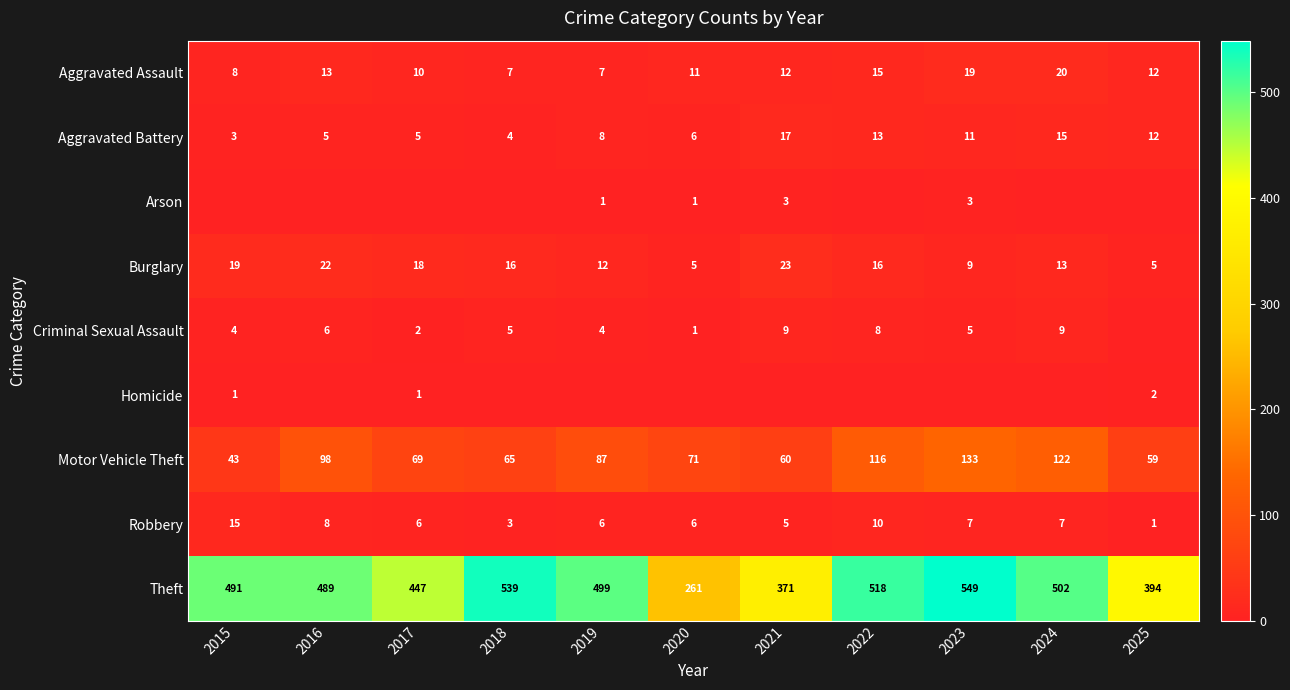

True or false: Criminal Sexual Assault has a value of 13 at 2021.

False